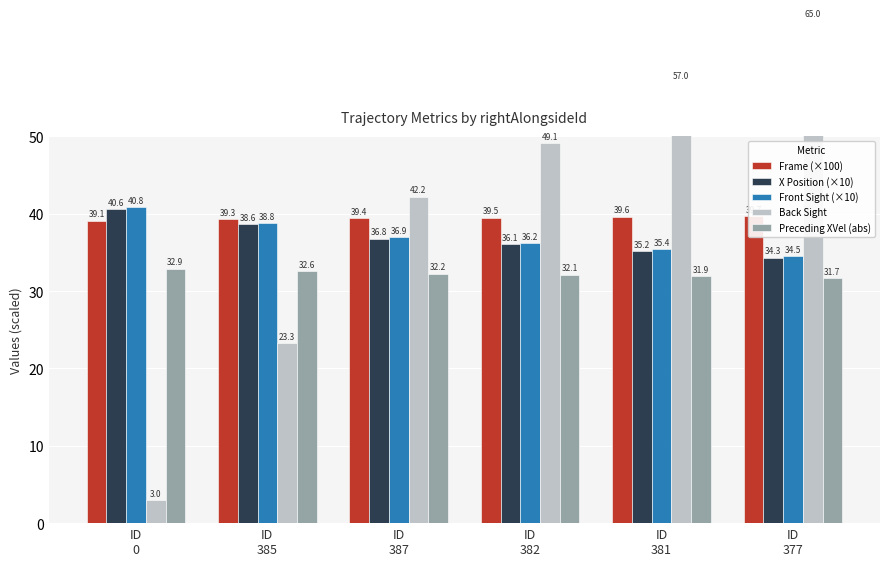

How many bars are there in total?

30